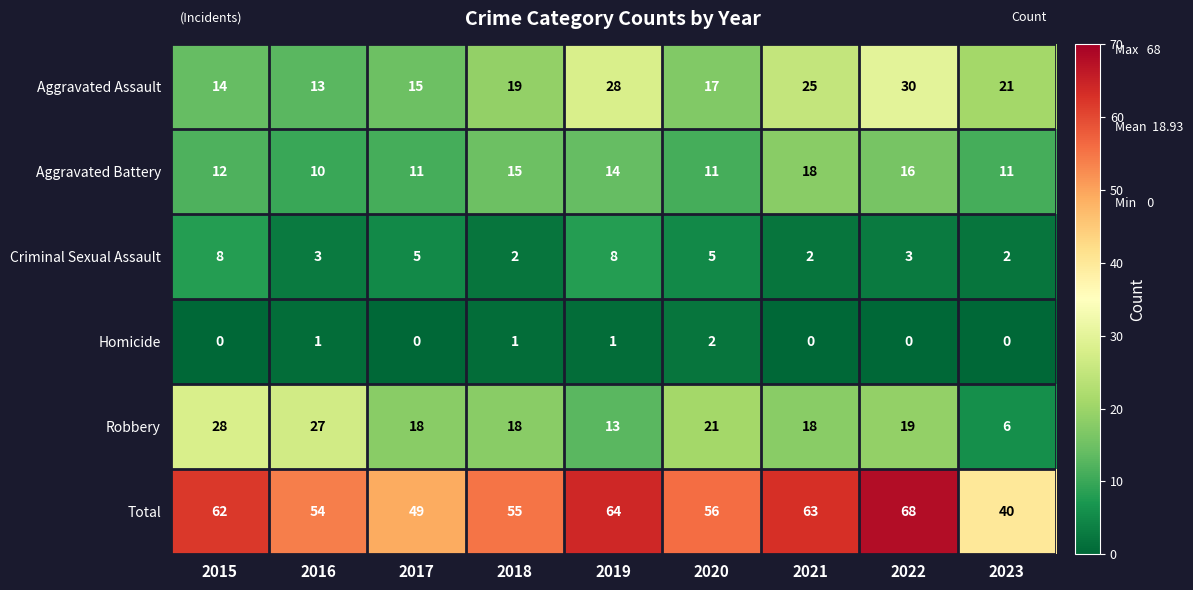

Read the Robbery value at 2017.

18